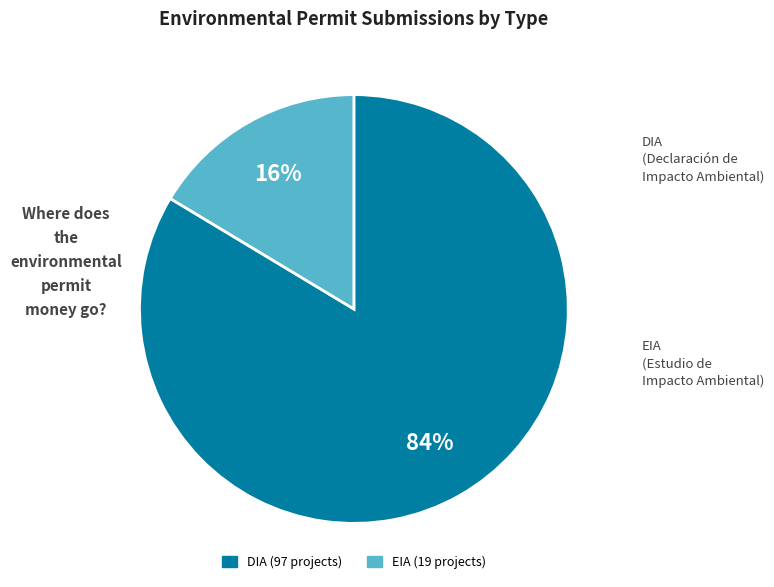

Which slice is the smallest?

EIA